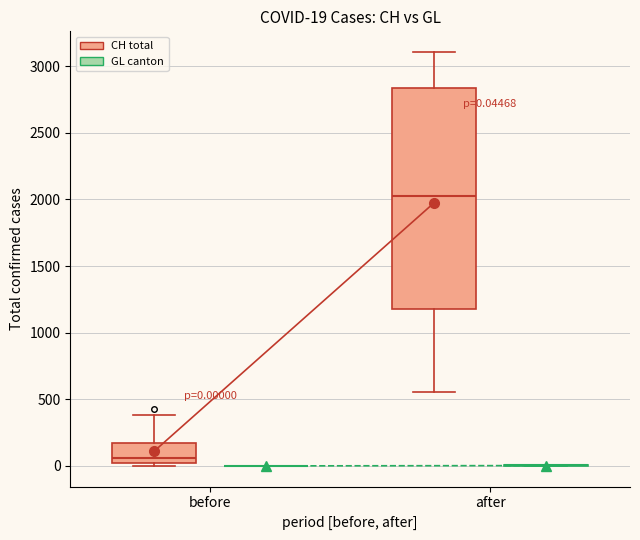

Comparing the boxes themselves (not the whiskers), which one is the tallest?

after (CH total)